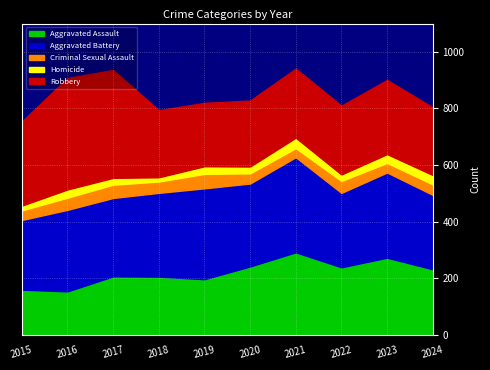

What is the average value of the Aggravated Battery series?

288